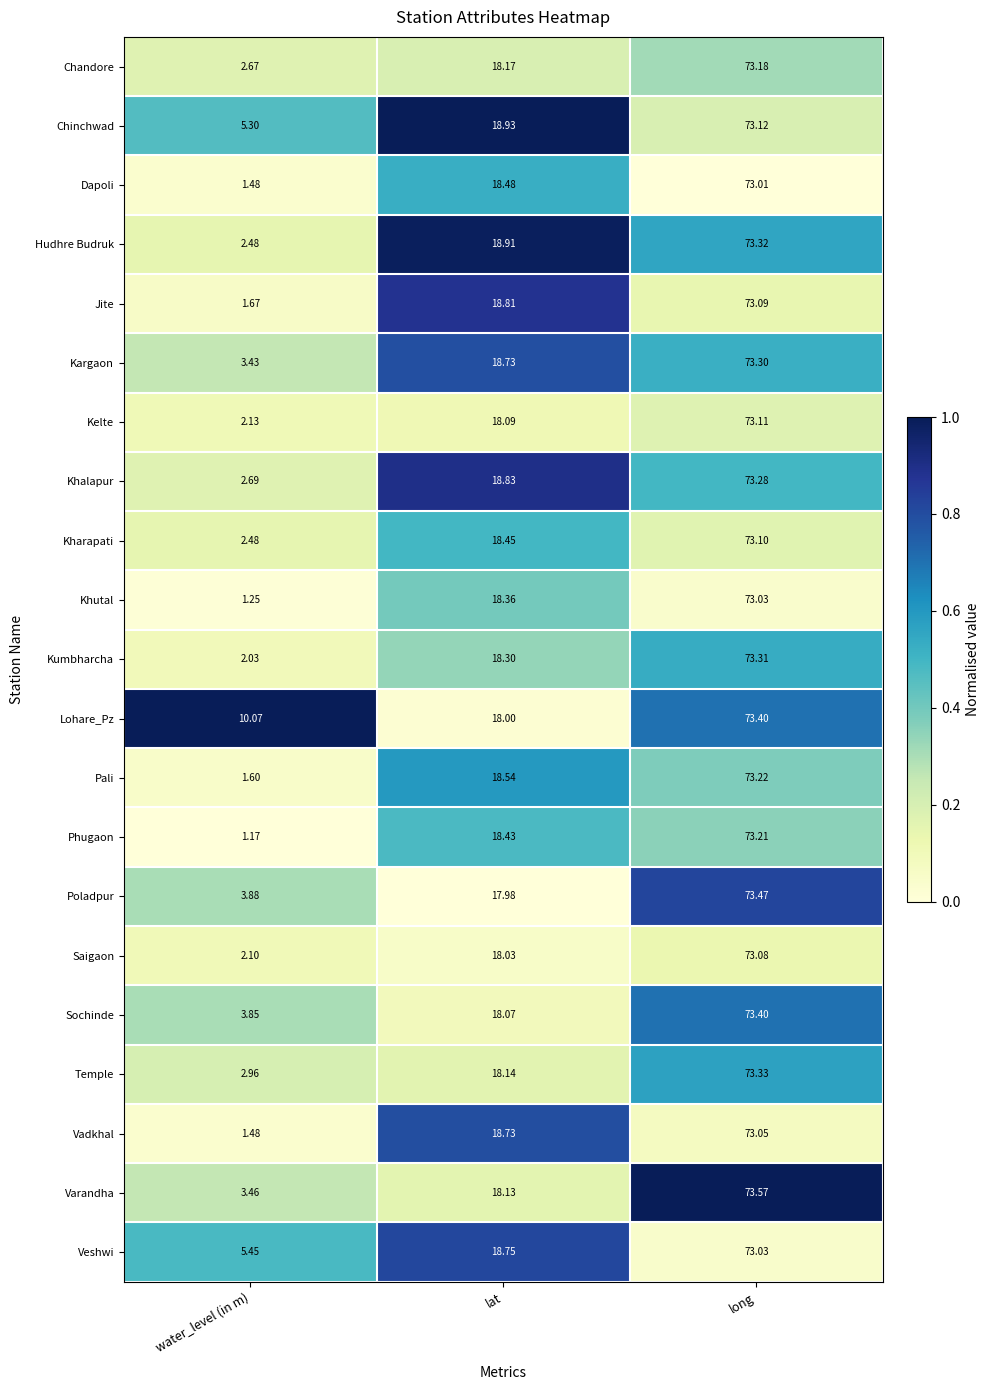

How many series are shown in this chart?

21